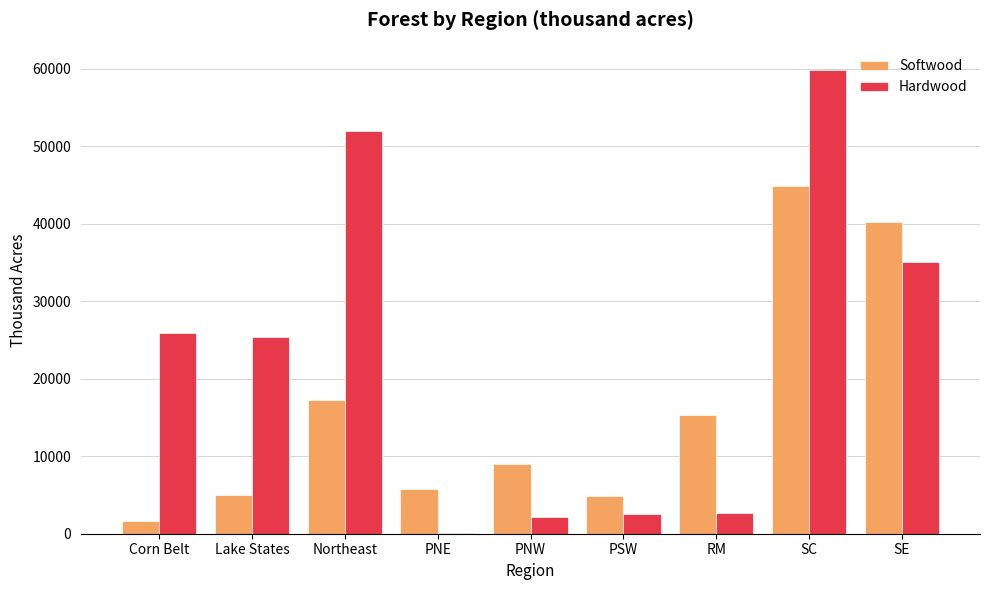

Which series has the largest total across all categories?

Hardwood